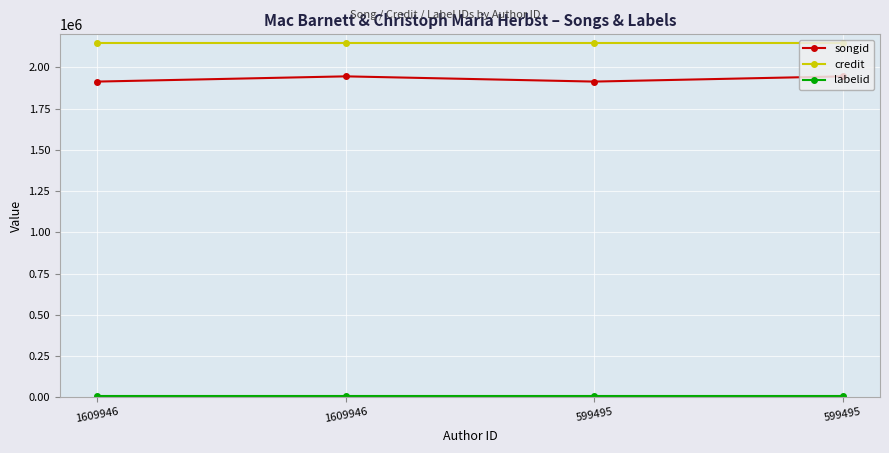

List the labels in order of credit value, largest first.

1609946, 1609946, 599495, 599495